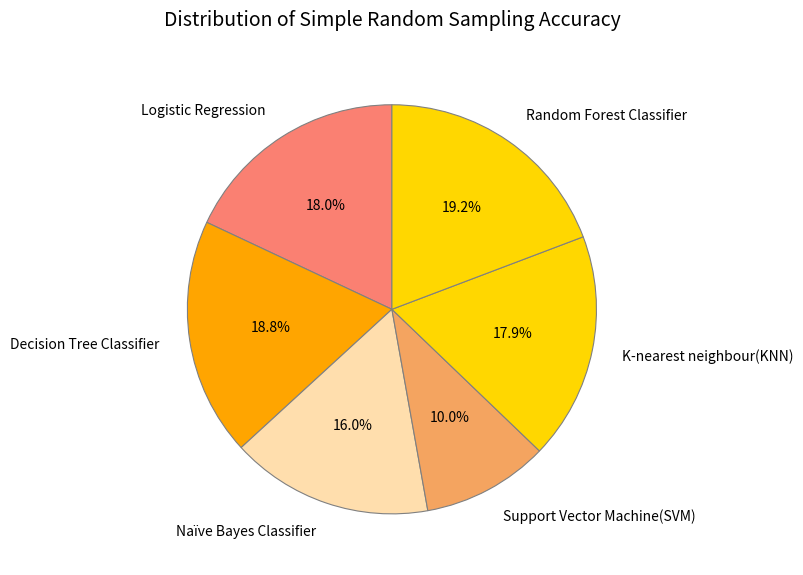

To the nearest percent, what is the difference between the largest and smallest slice percentages?

9%